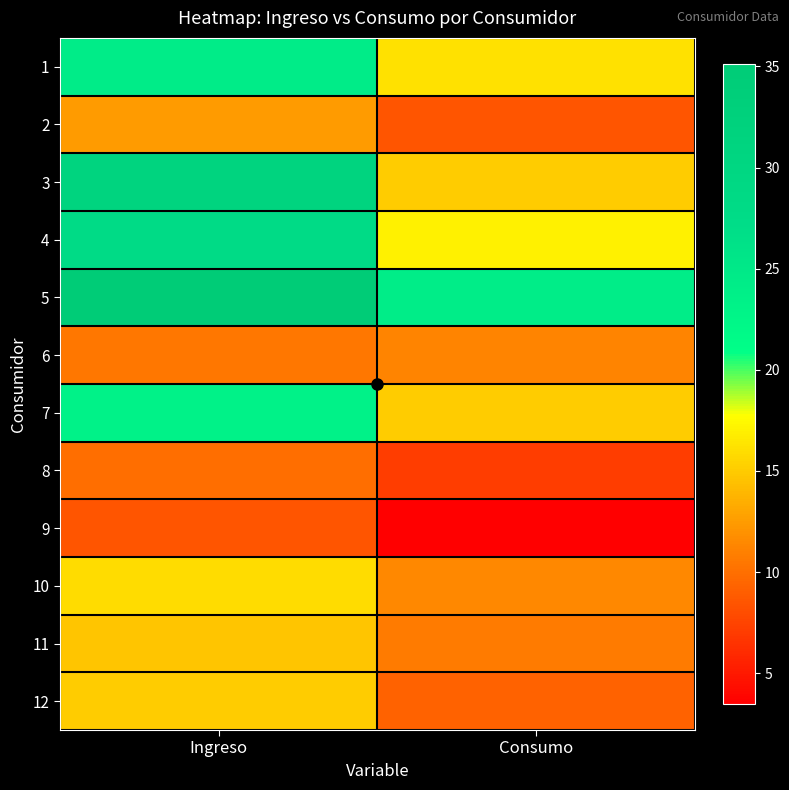

List the series in order of their peak value, lowest first.

9, 8, 6, 2, 11, 12, 10, 7, 1, 4, 3, 5